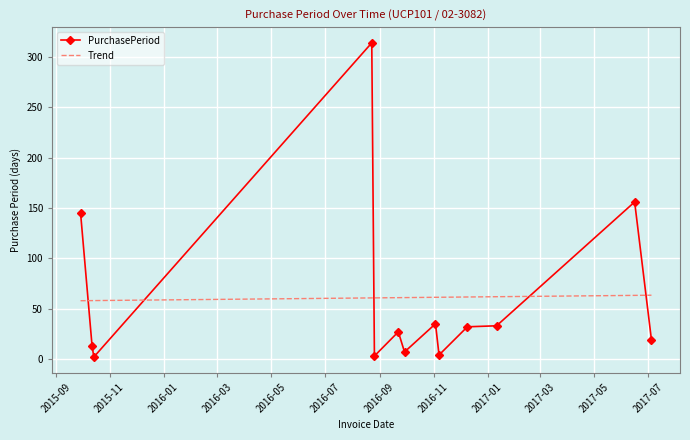

Reading left to right, transcribe all the data shown in this chart.

2015-09-29=145	2015-10-12=13	2015-10-14=2	2016-08-23=314	2016-08-26=3	2016-09-22=27	2016-09-29=7	2016-11-03=35	2016-11-07=4	2016-12-09=32	2017-01-11=33	2017-06-16=156	2017-07-05=19